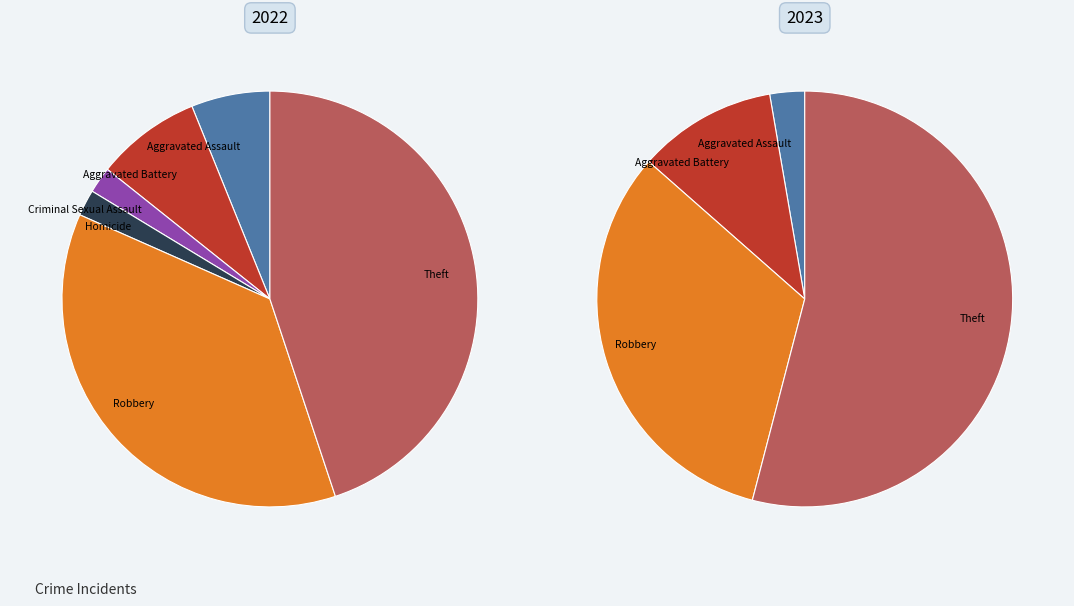

What percentage do 6 and 2 together represent?

44.9%